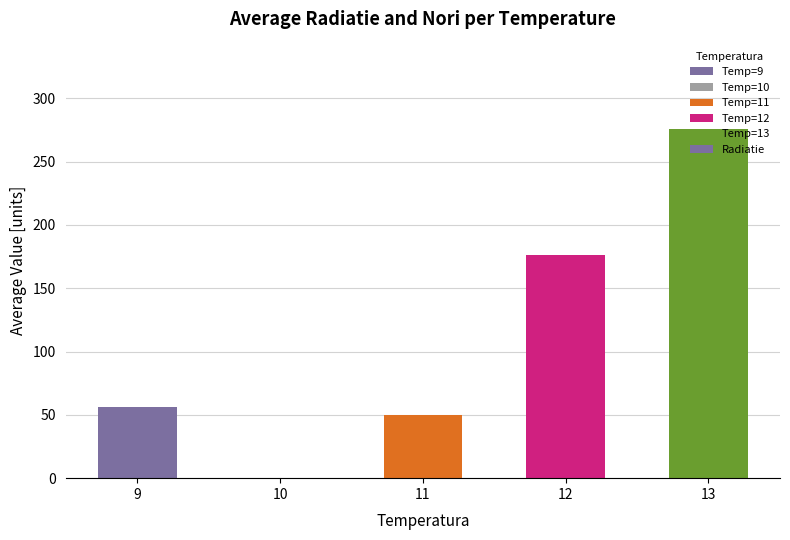

At which label is the value closest to 137?

12